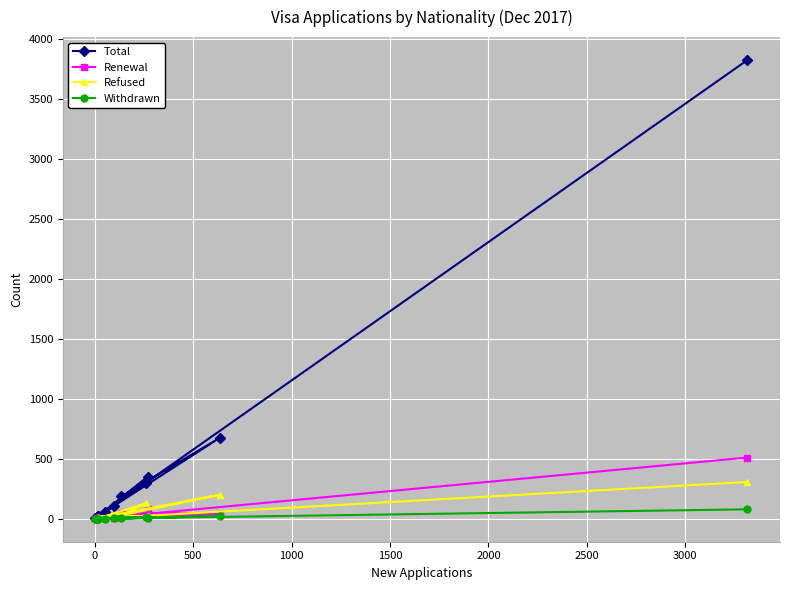

What is the value of the Withdrawn point at the 15th from the left?

79